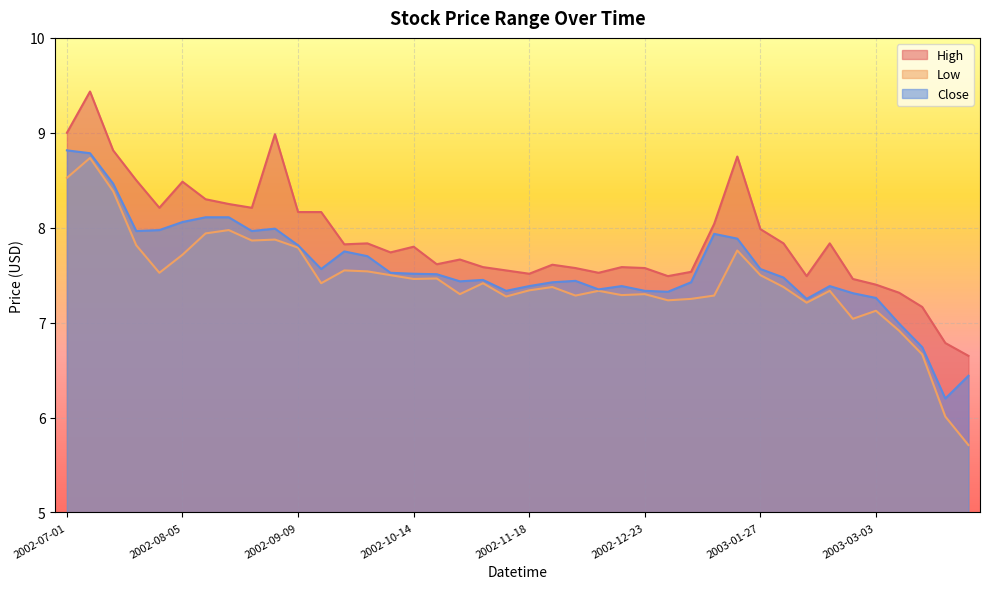

What position from the right is 2003-02-10?

8